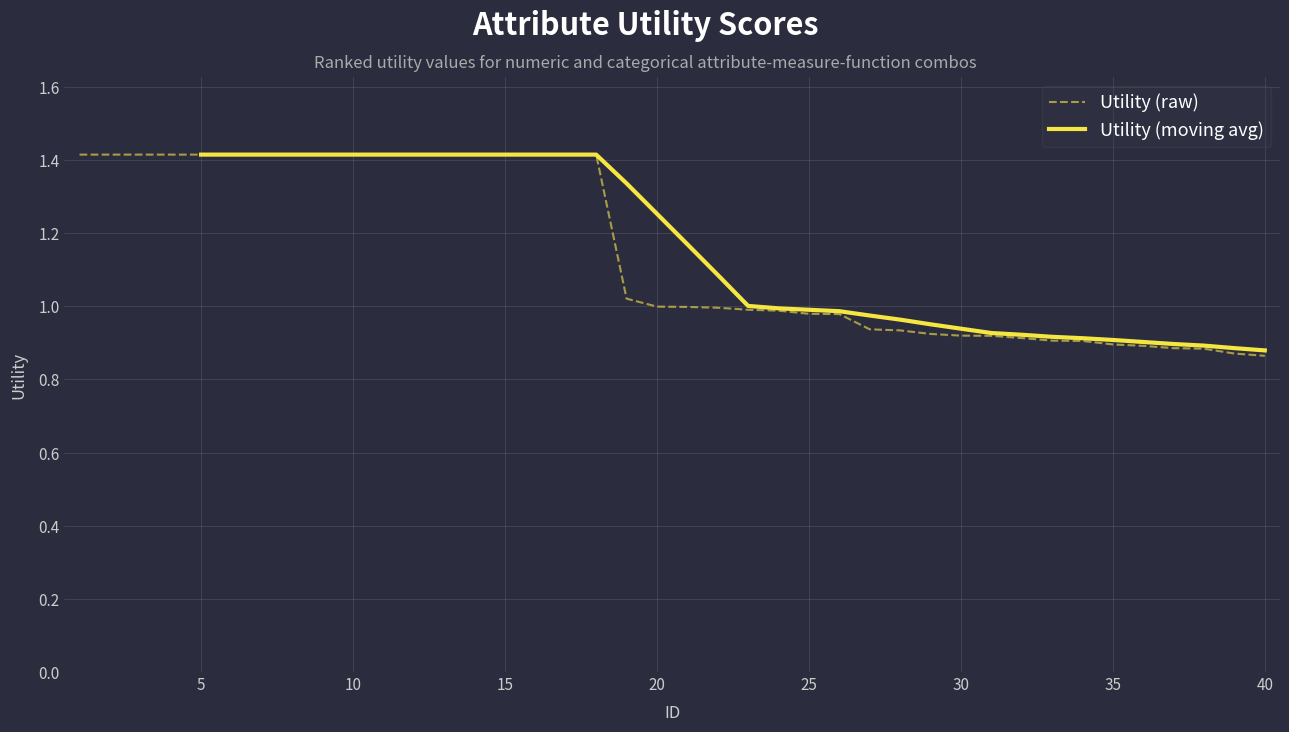

What is the maximum value shown in the chart?

1.4